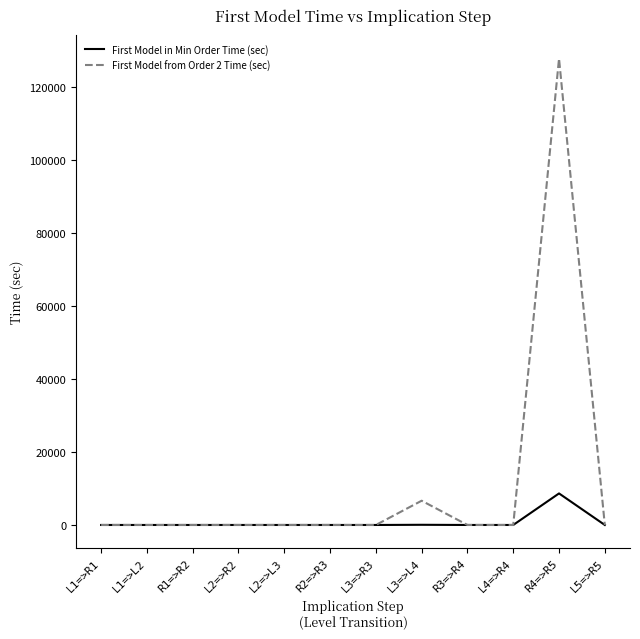

Rank the series by their maximum value, from highest to lowest.

First Model from Order 2 Time (sec), First Model in Min Order Time (sec)